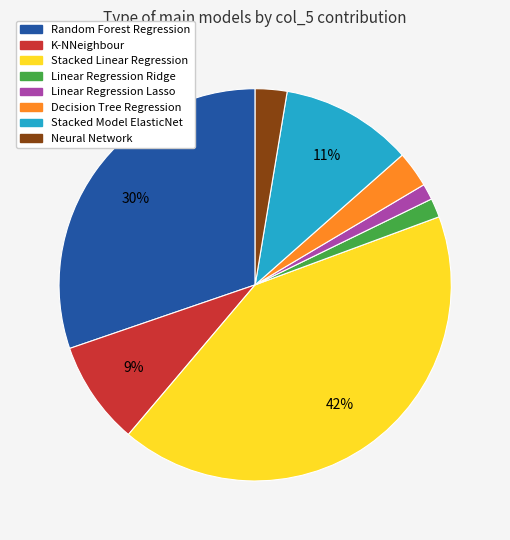

Is the sum of K-NNeighbour and Decision Tree Regression greater than half?

No